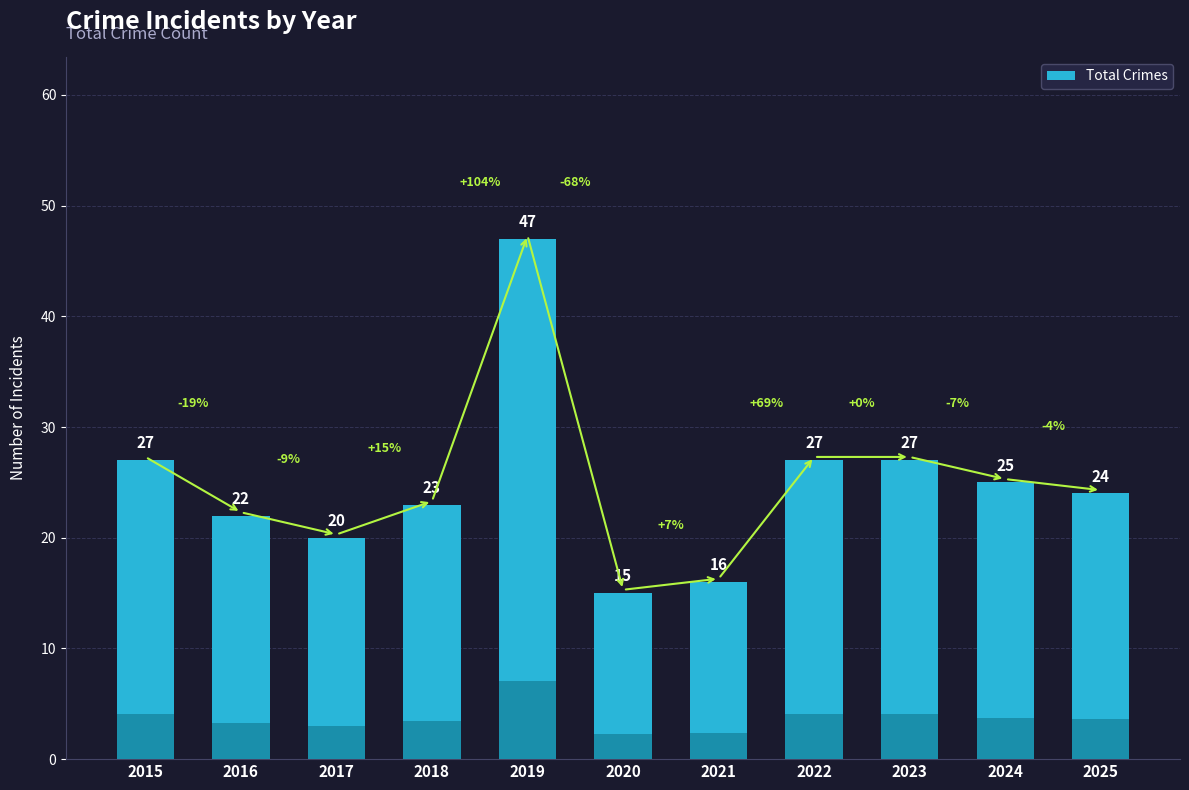

Is it true that the value at 2025 is 24?

True